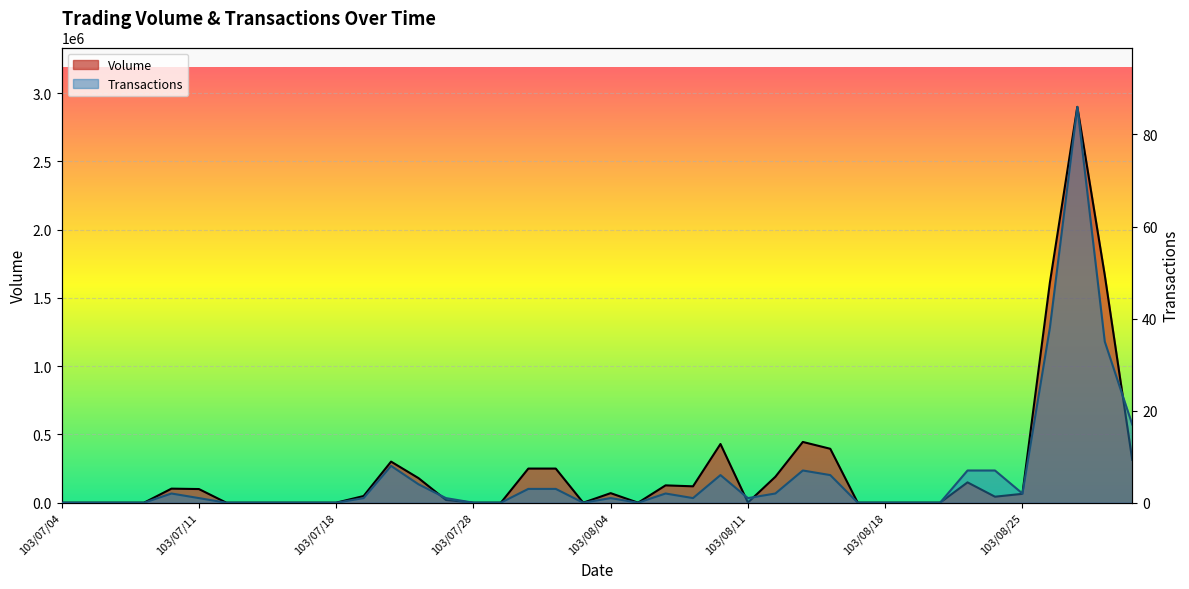

Where does the Volume series first go above 49000?

103/07/10